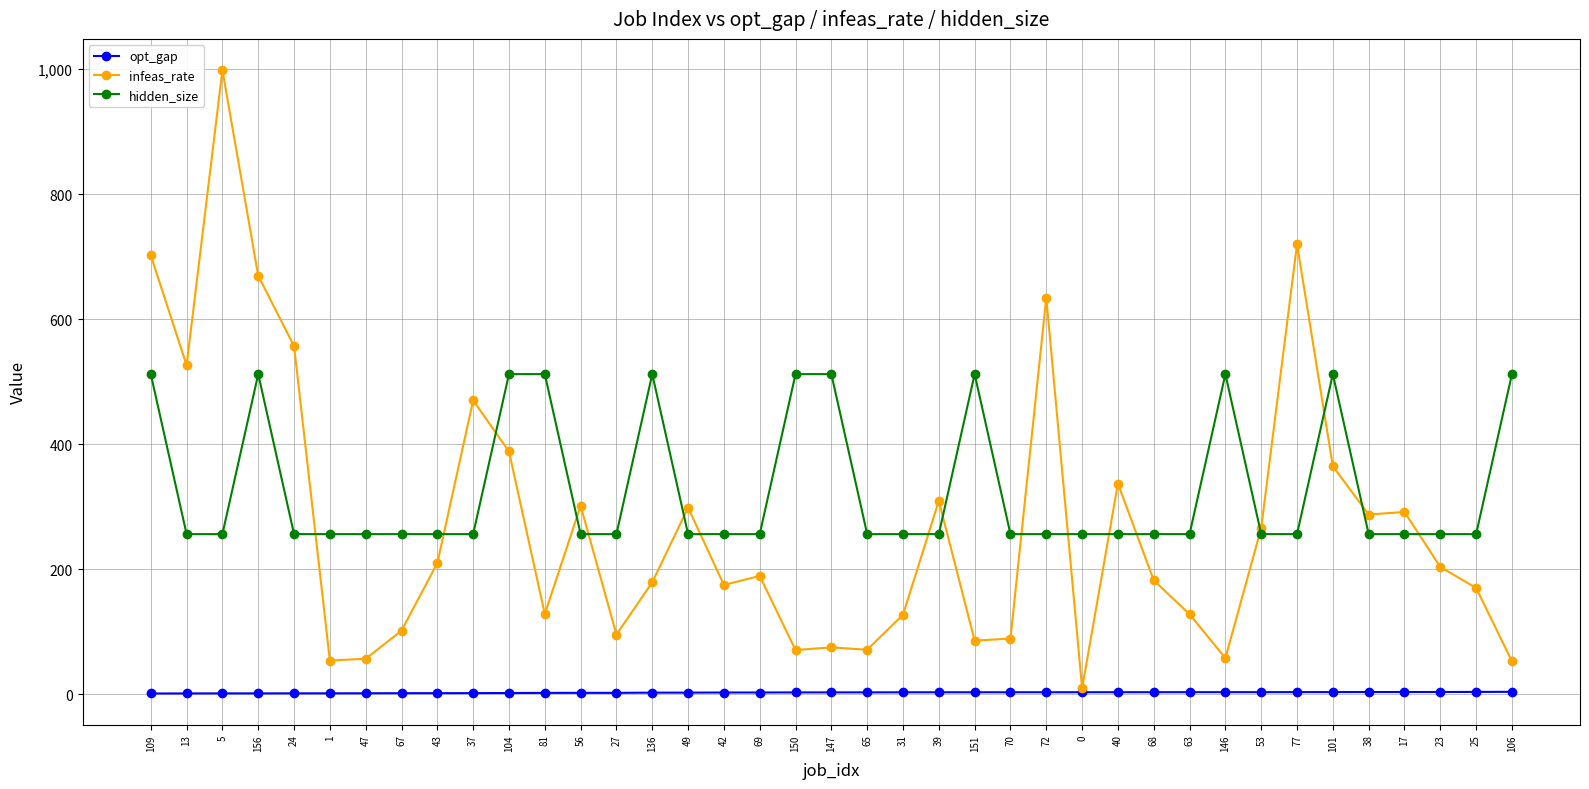

The value of infeas_rate at 56 is 301.4. True or false?

True